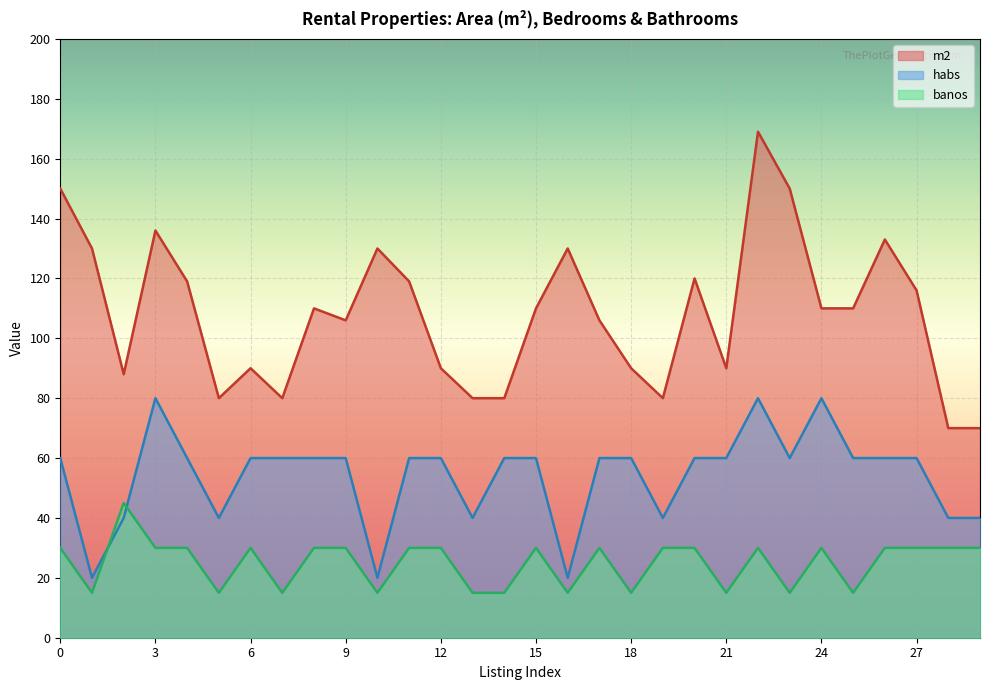

Which label corresponds to the smallest value in the chart?

1